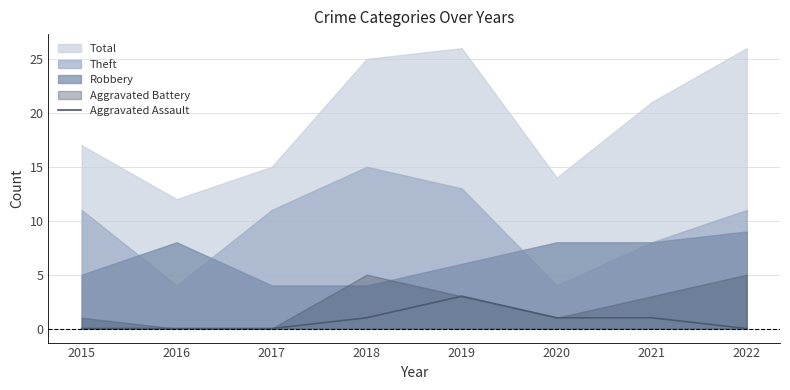

The Aggravated Assault series shows 1 at 2021. True or false?

True